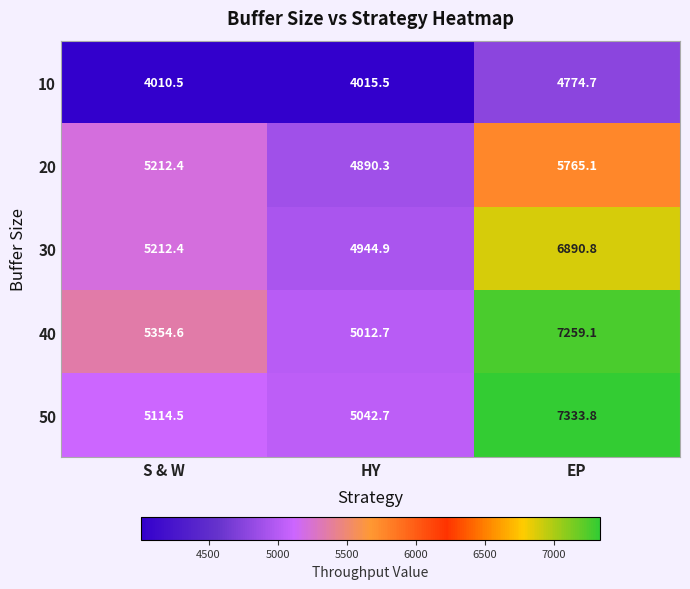

What is the sum of the 30 values at HY and EP?

11835.7